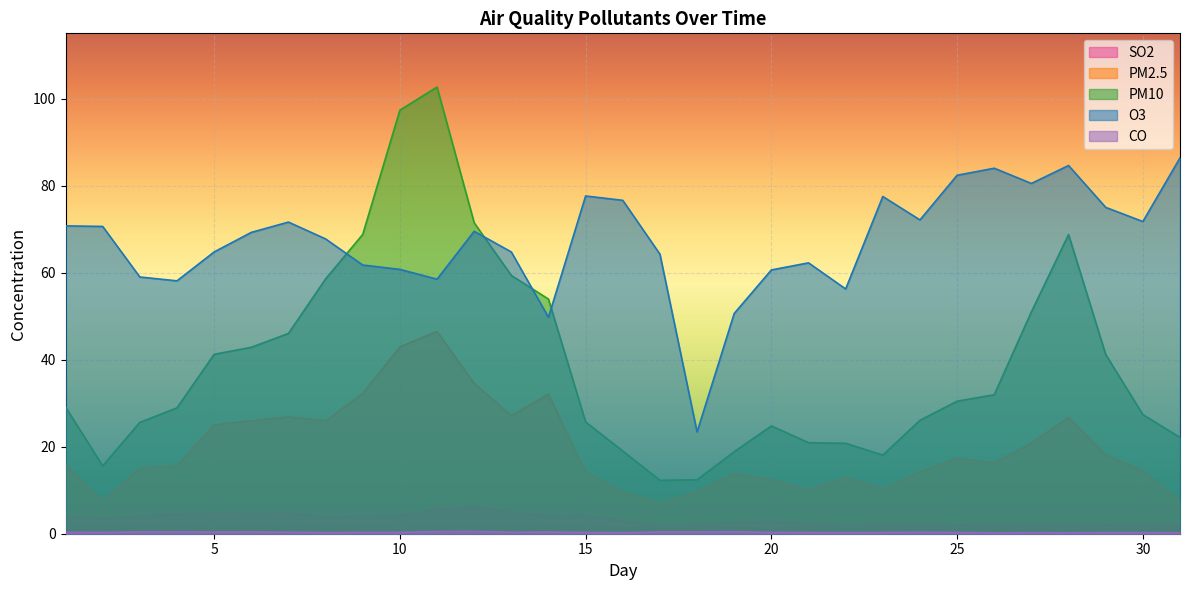

Rank the series at 2 from lowest to highest value.

CO, SO2, PM2.5, PM10, O3